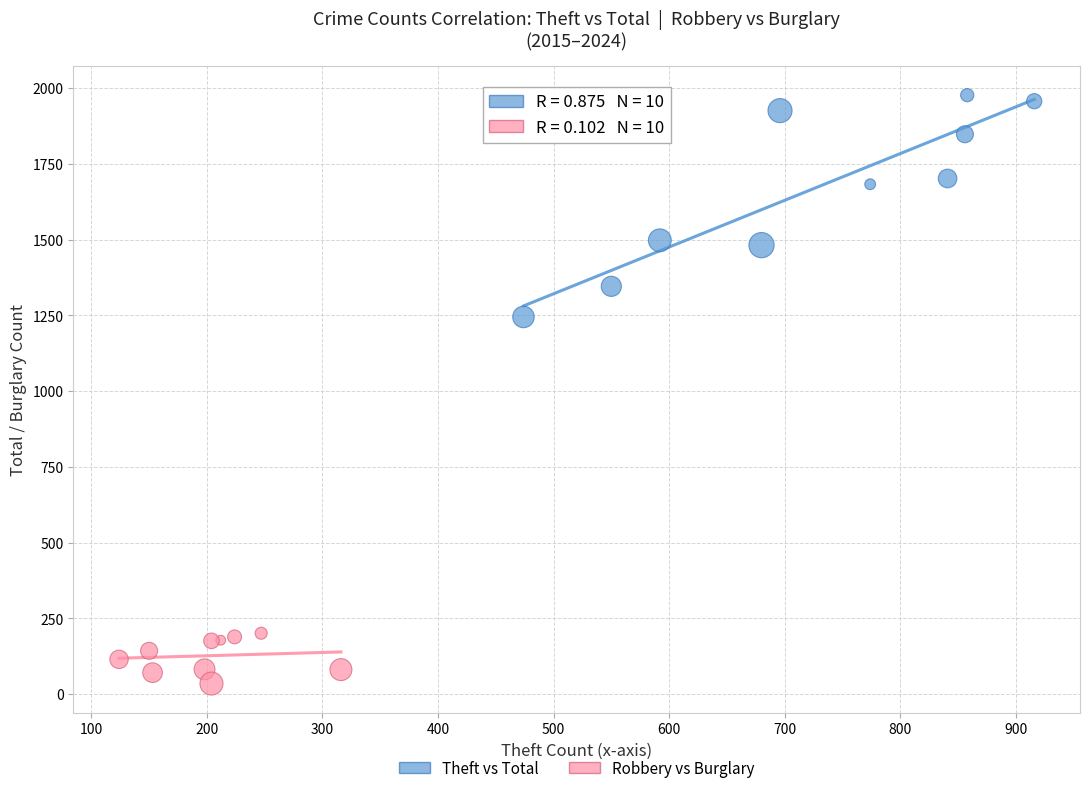

Which series contains the highest Y value?

Theft vs Total